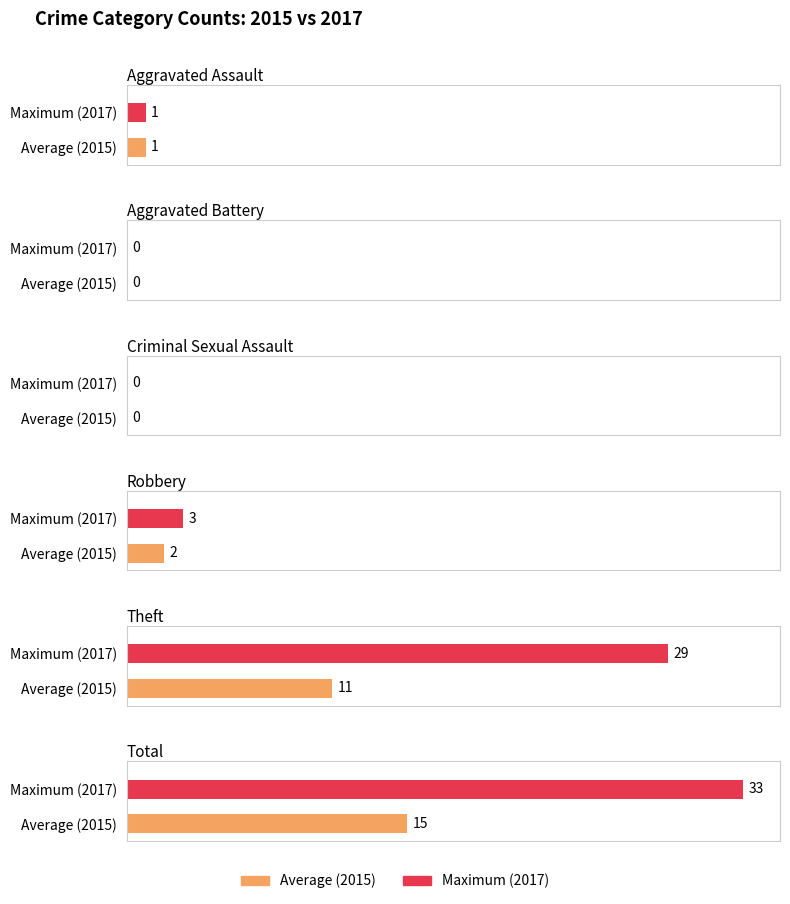

What is the difference between the 2015 values at Theft and Criminal Sexual Assault?

11